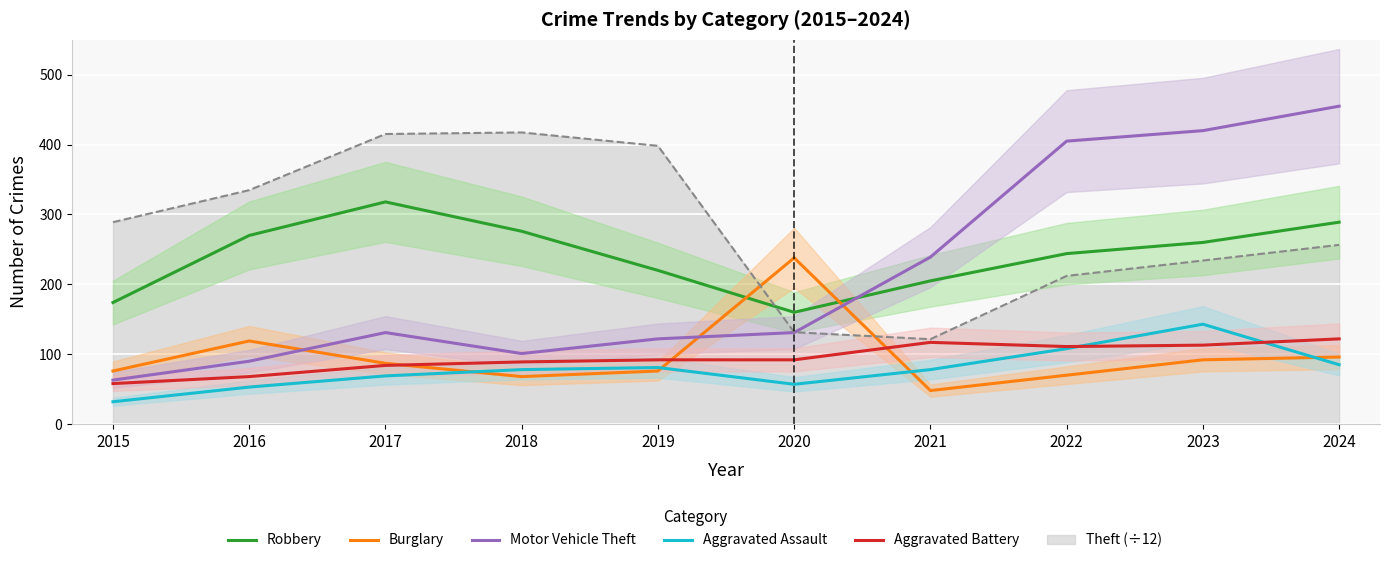

At which label does Motor Vehicle Theft first exceed 131?

2021